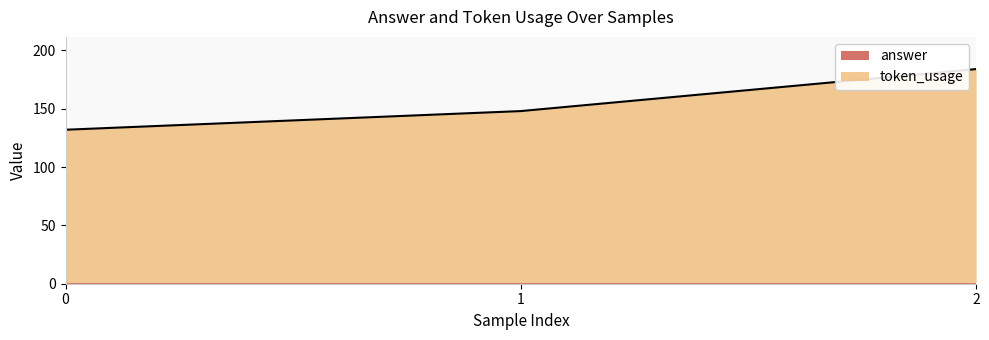

At which label does the data first exceed 148?

2